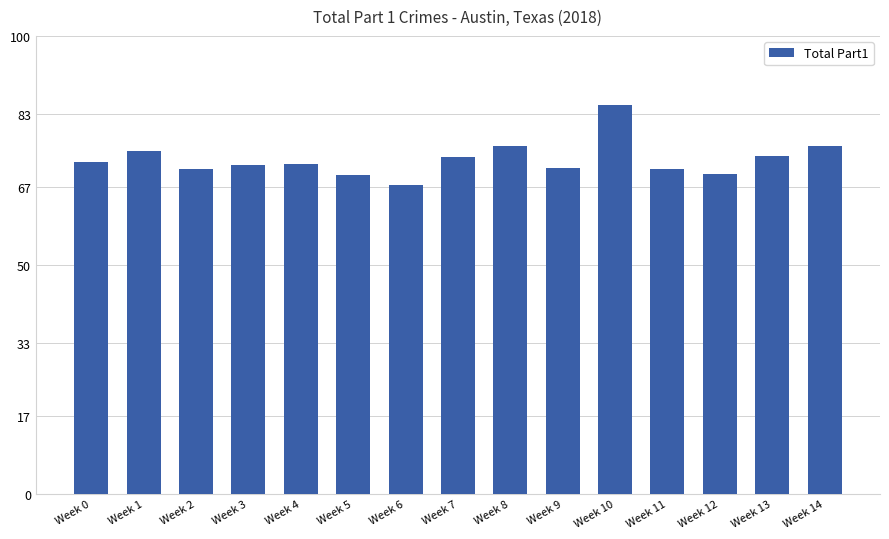

What is the maximum value shown in the chart?

85.0